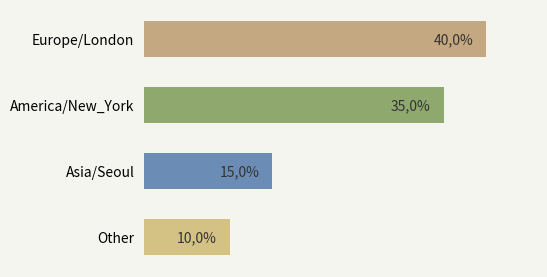

What is the minimum value shown in the chart?

10